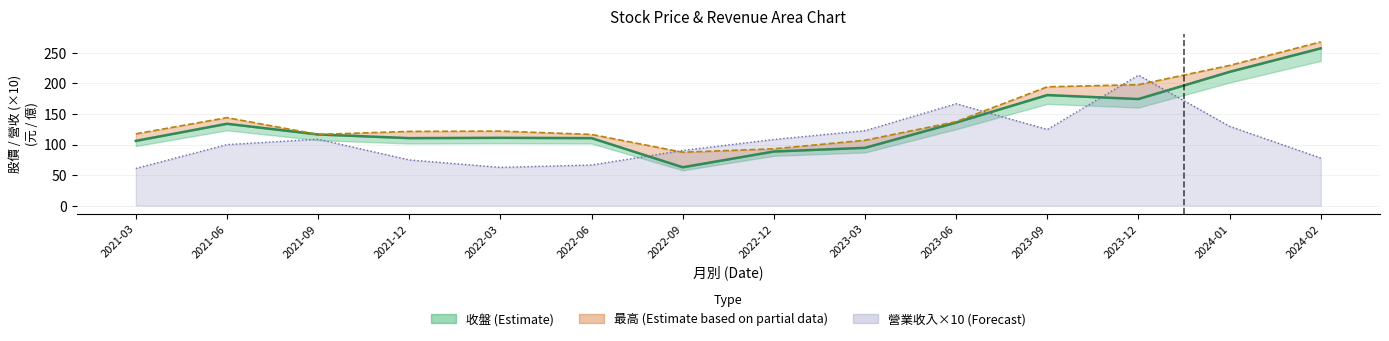

Which has a higher value, 2023-03 or 2022-06?

2022-06